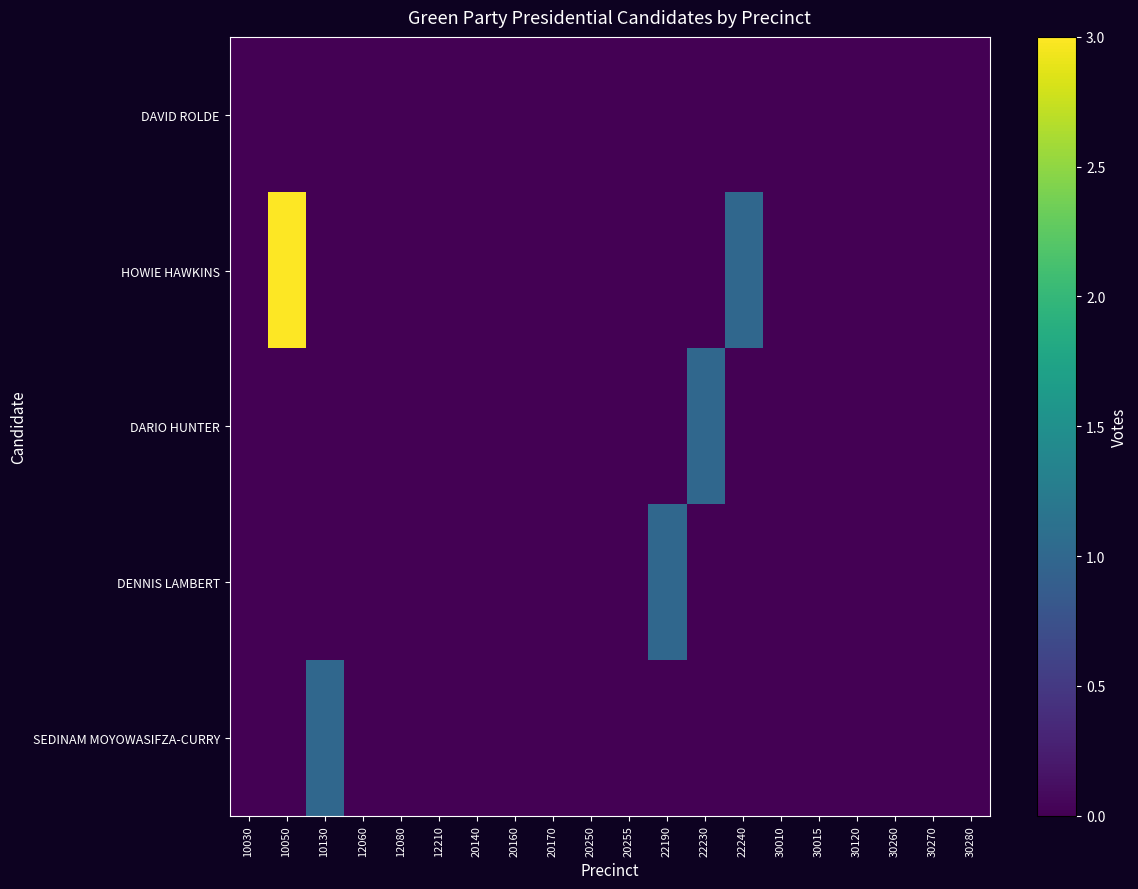

Which series has the widest spread of values?

HOWIE HAWKINS